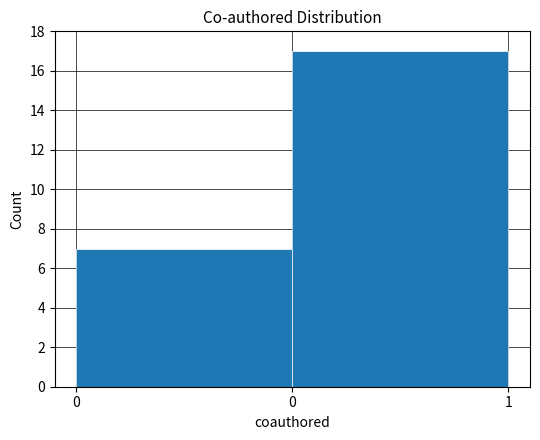

How many bars are there in total?

2